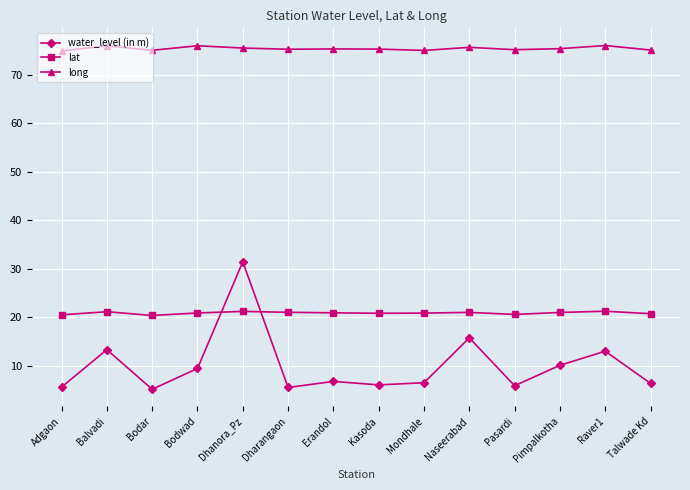

The value of lat at Erandol is 20.9. True or false?

True